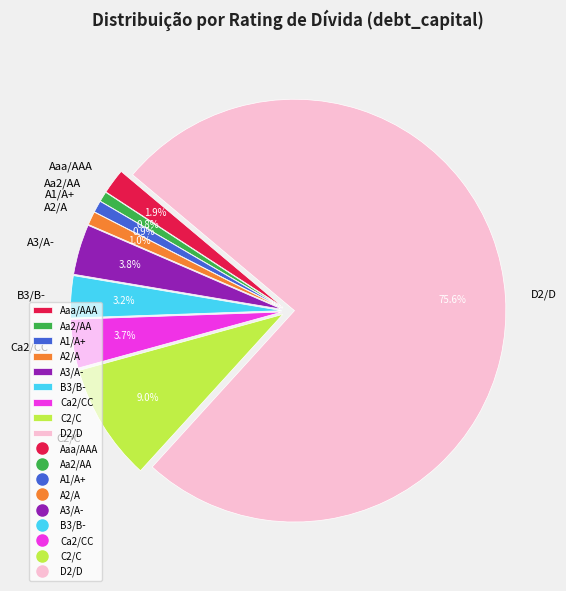

Do A3/A- and Ca2/CC together represent more than half of the pie?

No